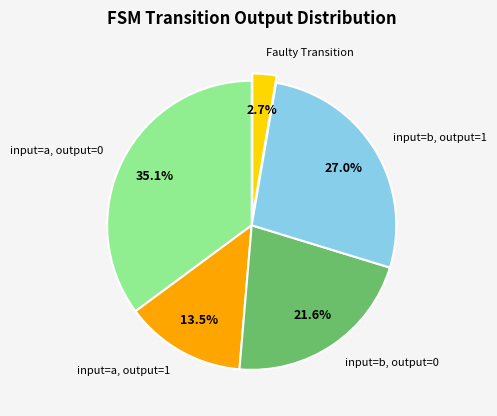

Rank the categories by value from highest to lowest.

input=a, output=0, input=b, output=1, input=b, output=0, input=a, output=1, Faulty Transition